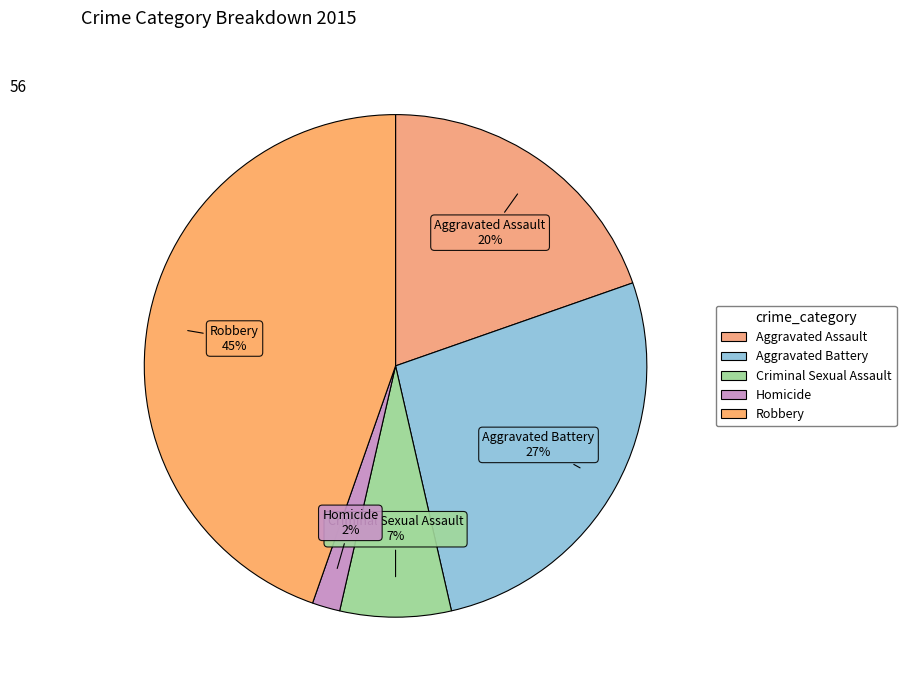

Rank the categories by value from lowest to highest.

Homicide, Criminal Sexual Assault, Aggravated Assault, Aggravated Battery, Robbery